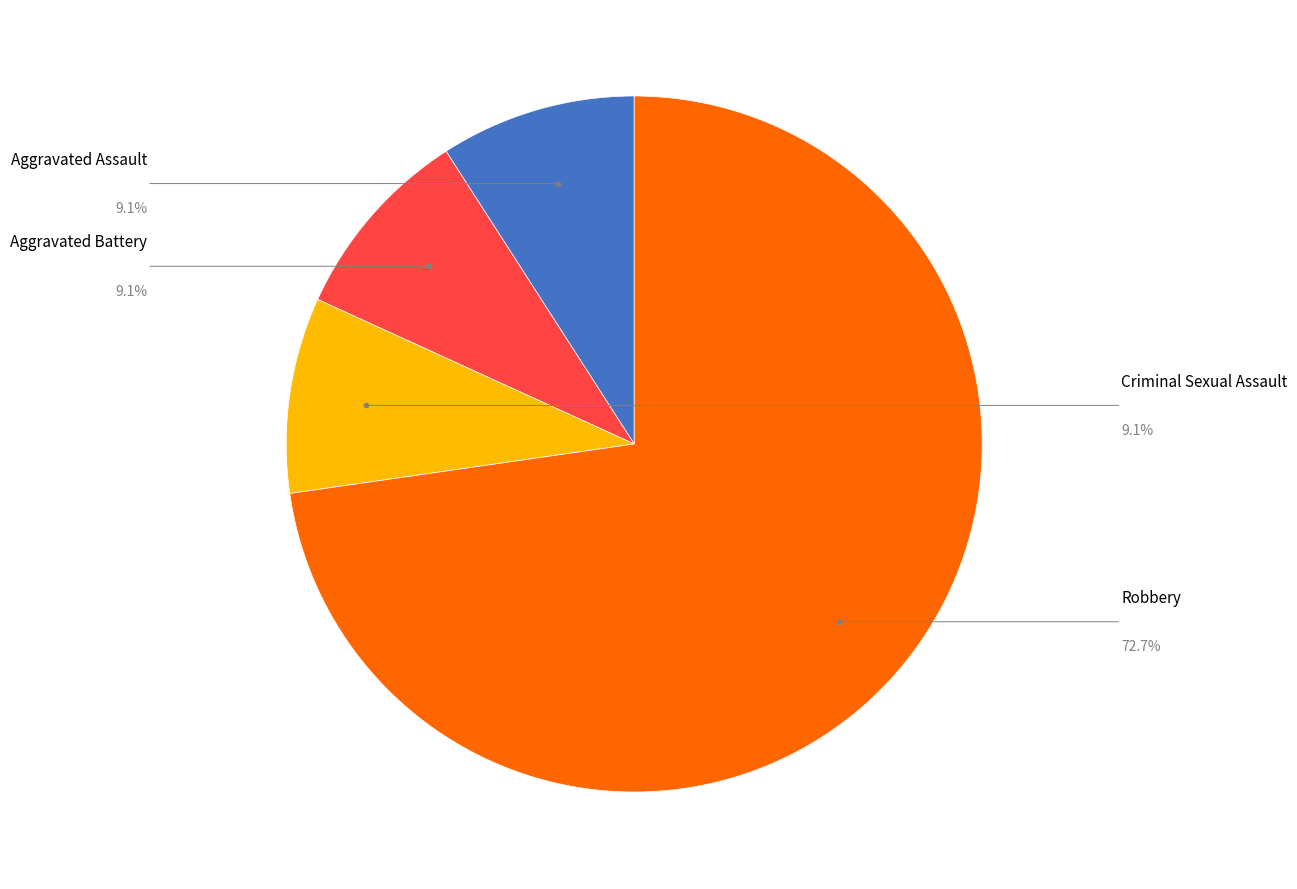

Is there any slice that represents more than half of the pie?

Yes